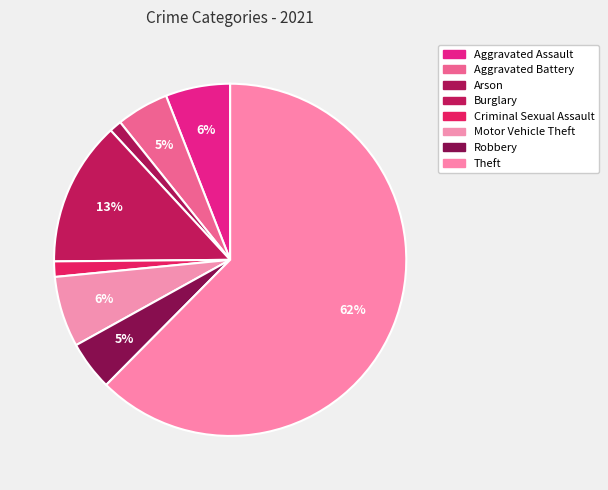

Count the number of slices in the pie.

8